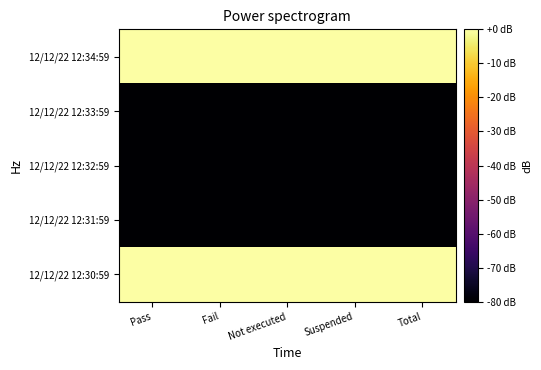

How many categories are shown in the chart?

5